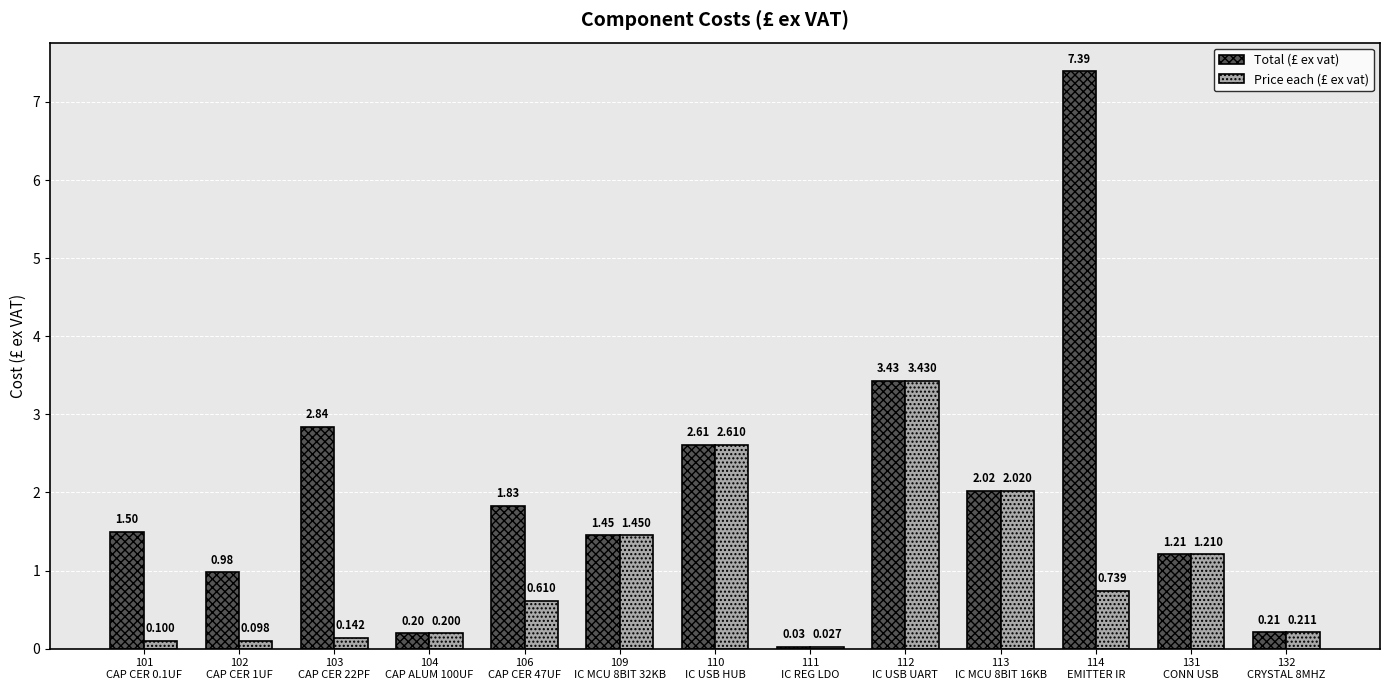

Rank the series by their maximum value, from lowest to highest.

Price each (£ ex vat), Total (£ ex vat)